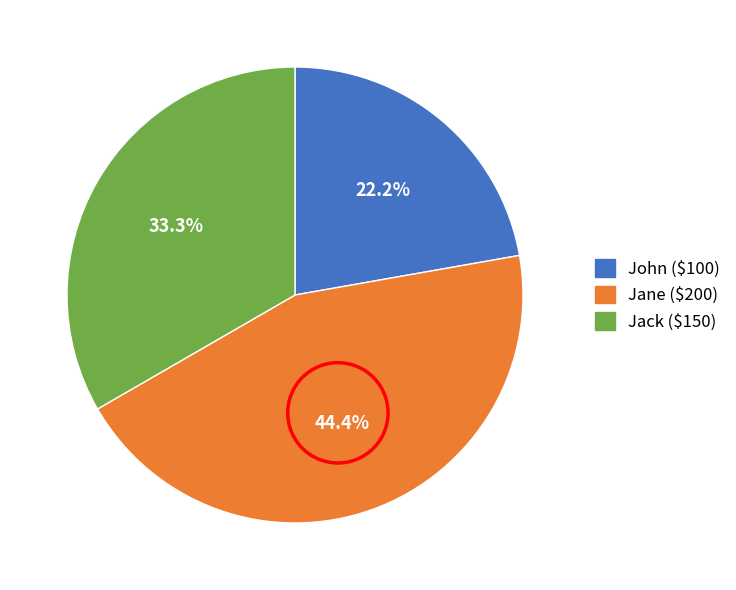

The Jack slice represents 33% of the pie. True or false?

True